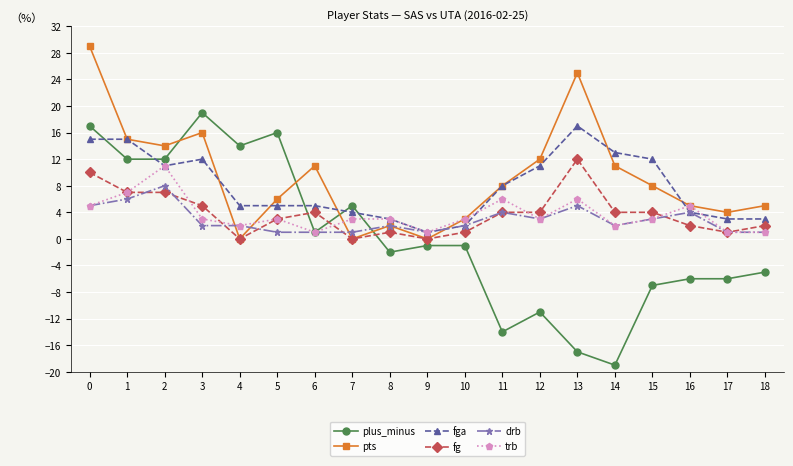

What is the minimum value shown in the chart?

-19